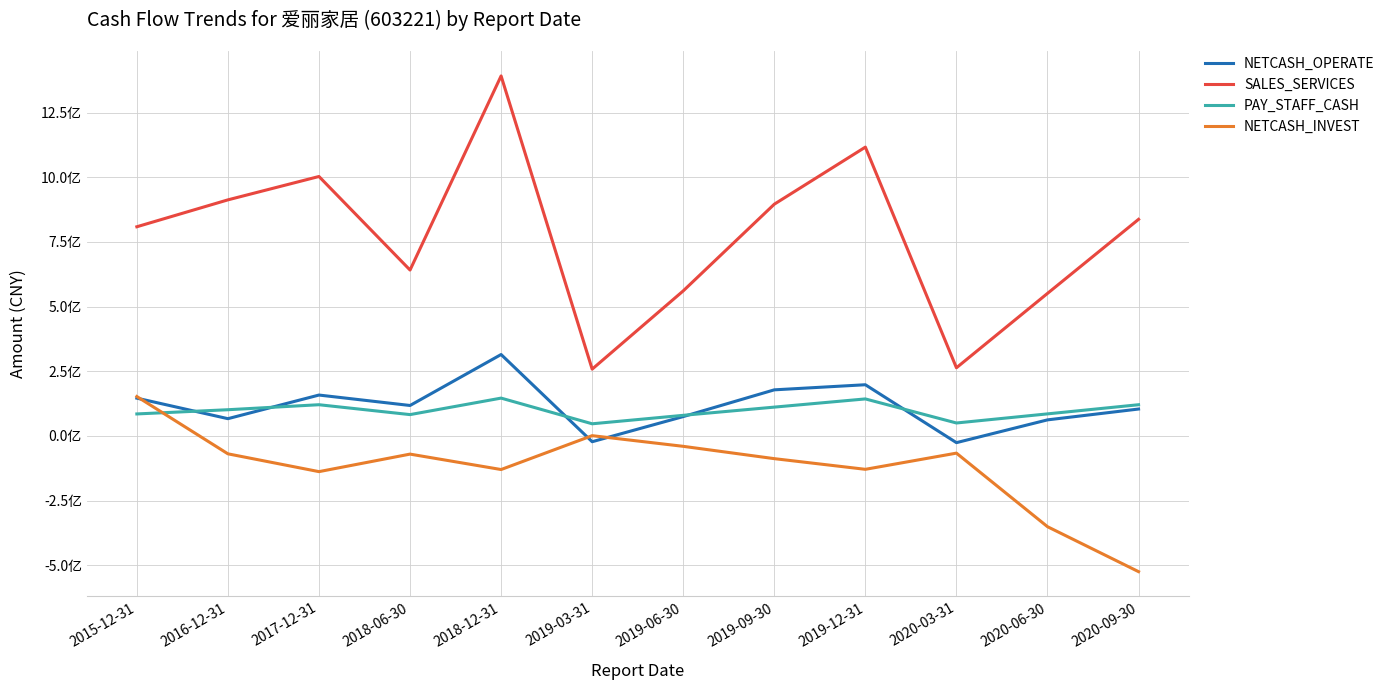

At which label does PAY_STAFF_CASH reach its peak?

2018-12-31